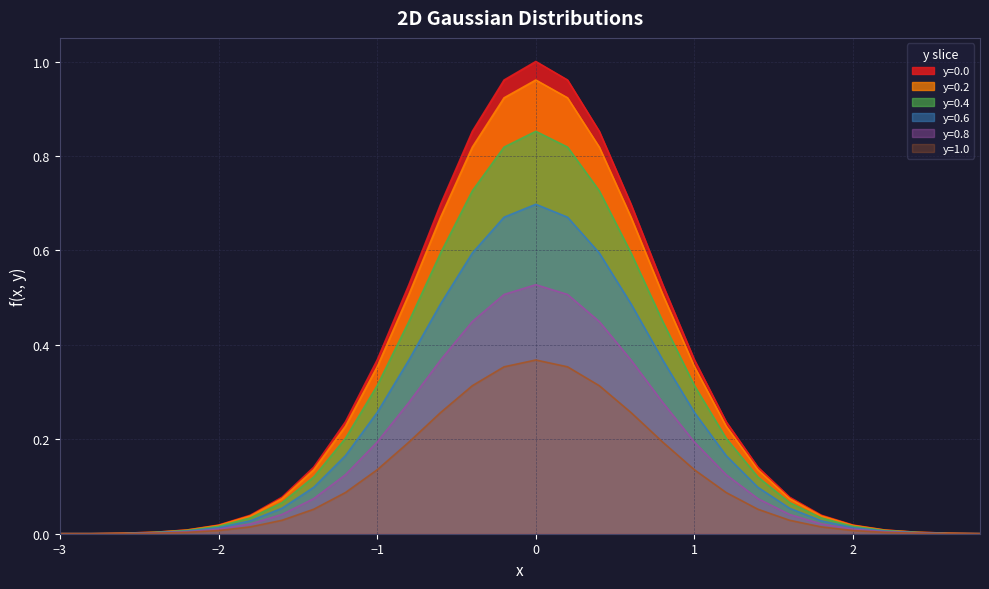

Is it true that y=0.2 equals 0.0 at −3?

True